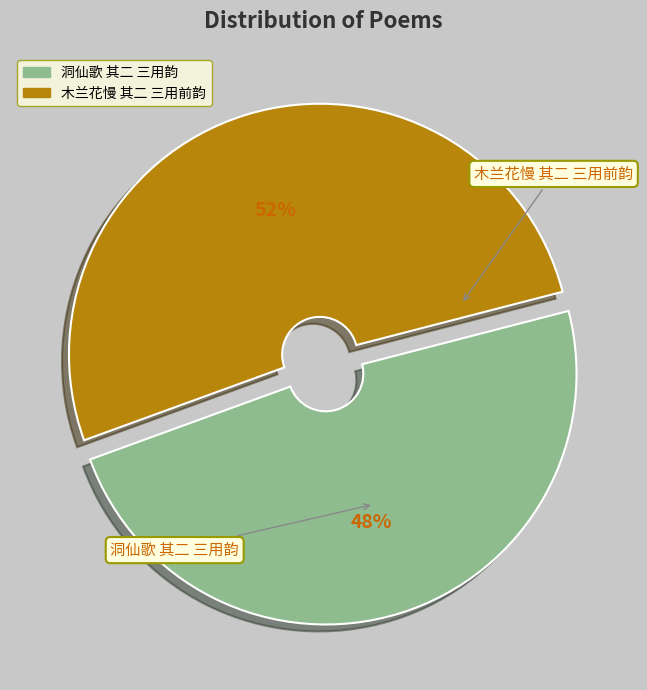

Count the number of slices in the pie.

2